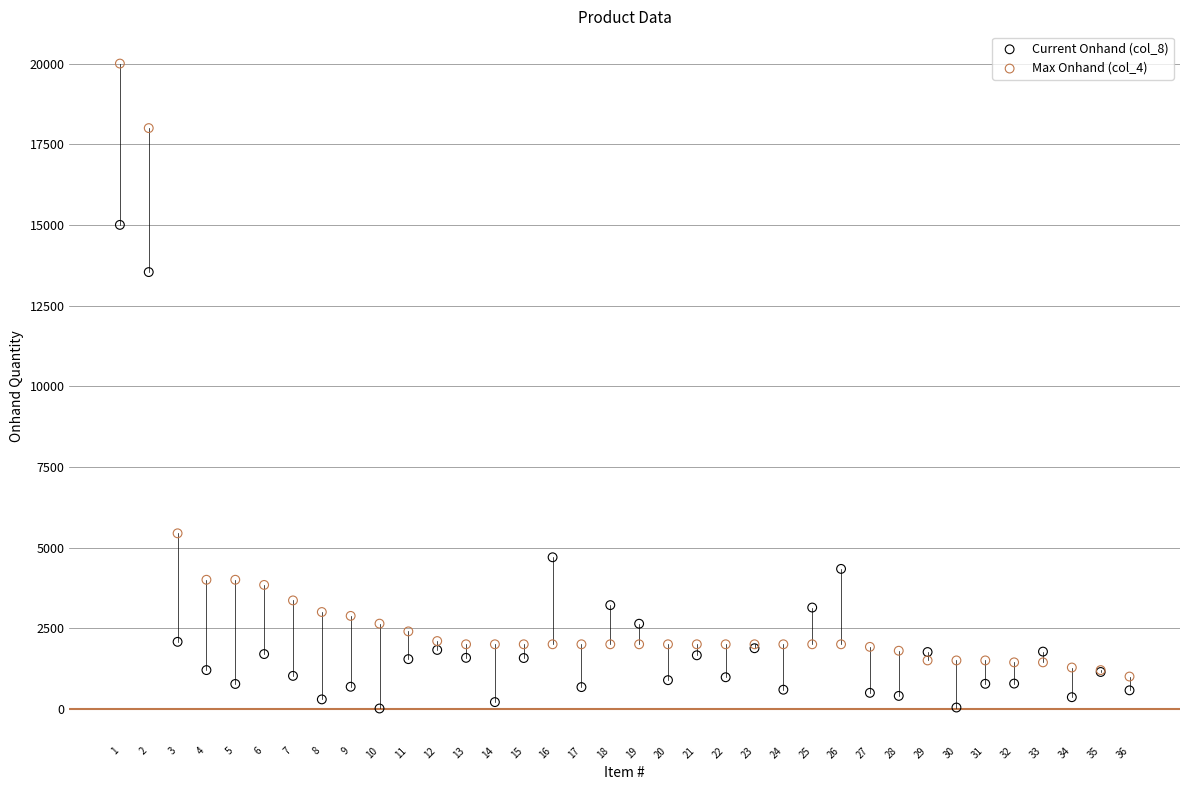

What is the X range (max minus min) for the scatter plot?

35